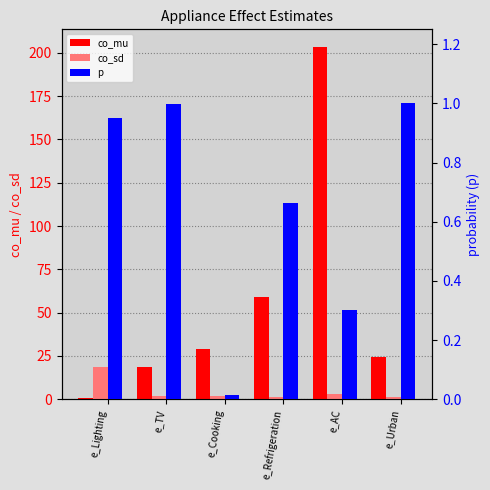

Is the value of co_mu at e_AC greater than the value of p at e_AC?

Yes